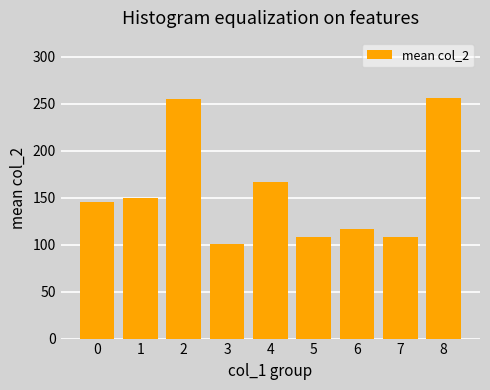

What is the approximate value at 4?

166.8